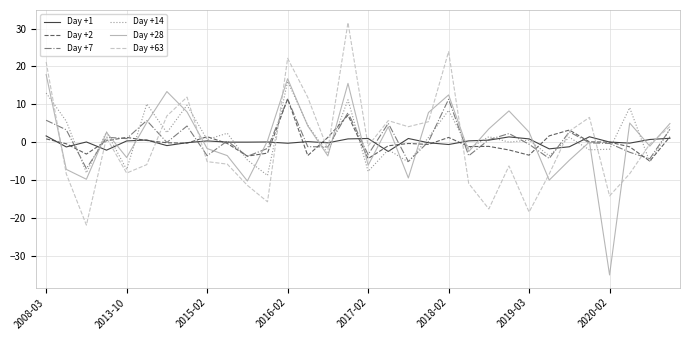

What is the lowest value of the Day +1 series?

-2.5